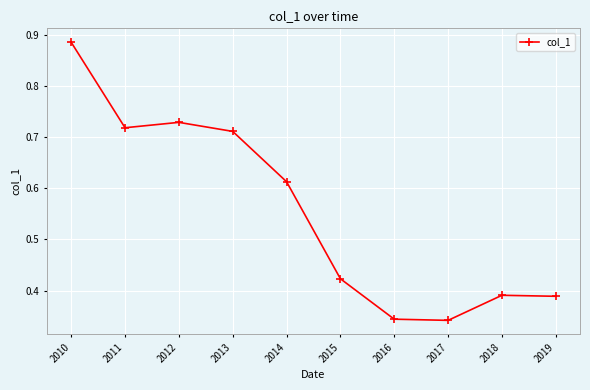

How many lines are shown in the chart?

1